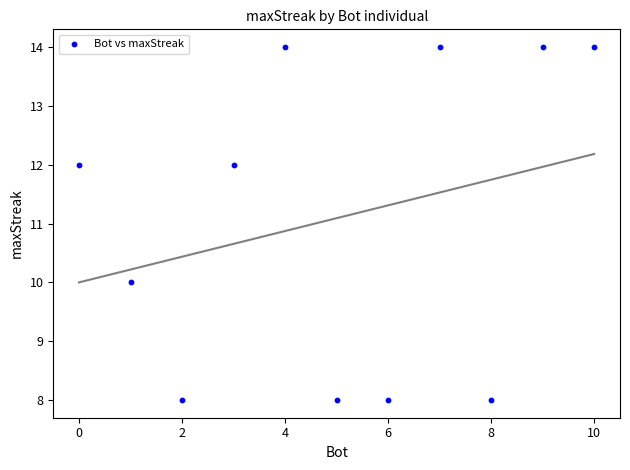

What is the average X value?

5